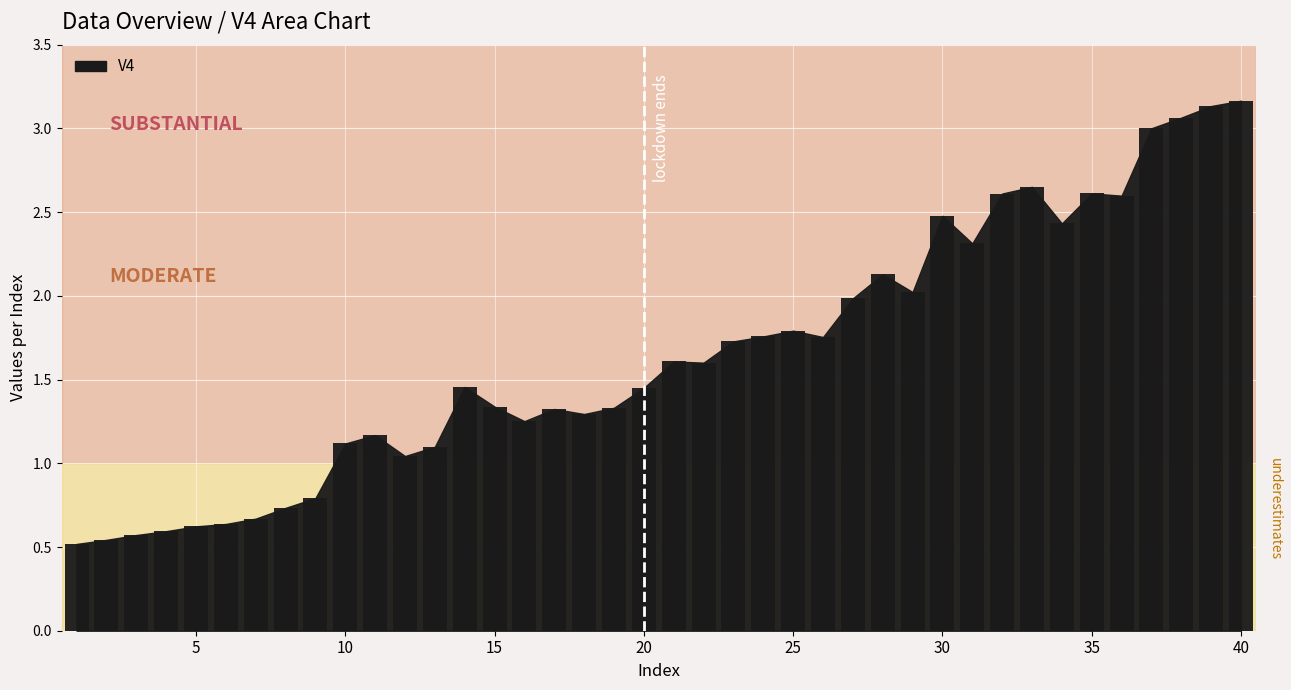

What is the difference between the maximum and minimum values?

2.6